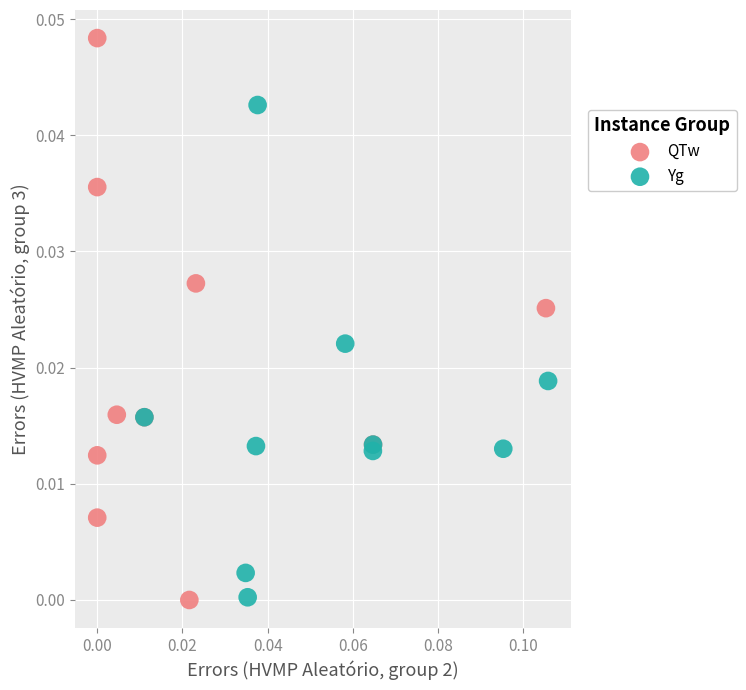

Which series contains the highest Y value?

QTw